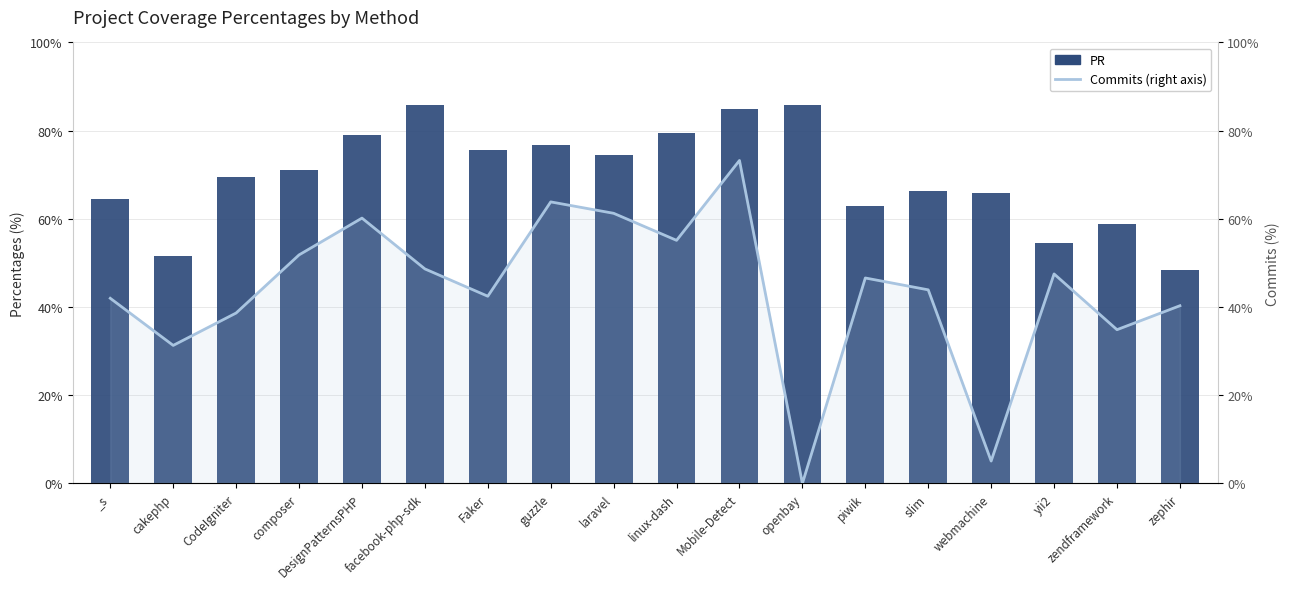

What are all the series names shown in the legend?

PR, Commits